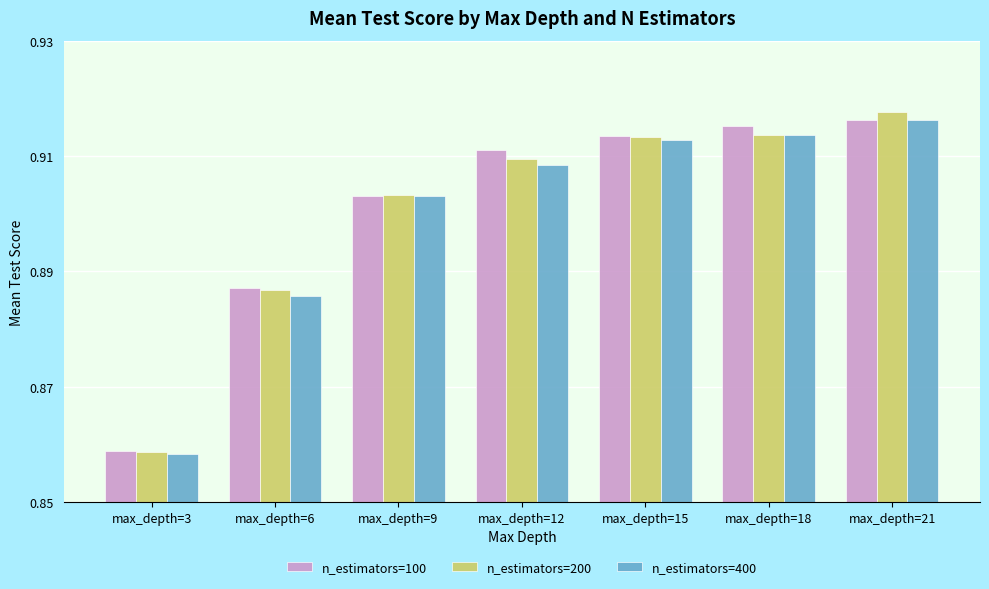

Count the n_estimators=100 values in the range 0 to 1.

7